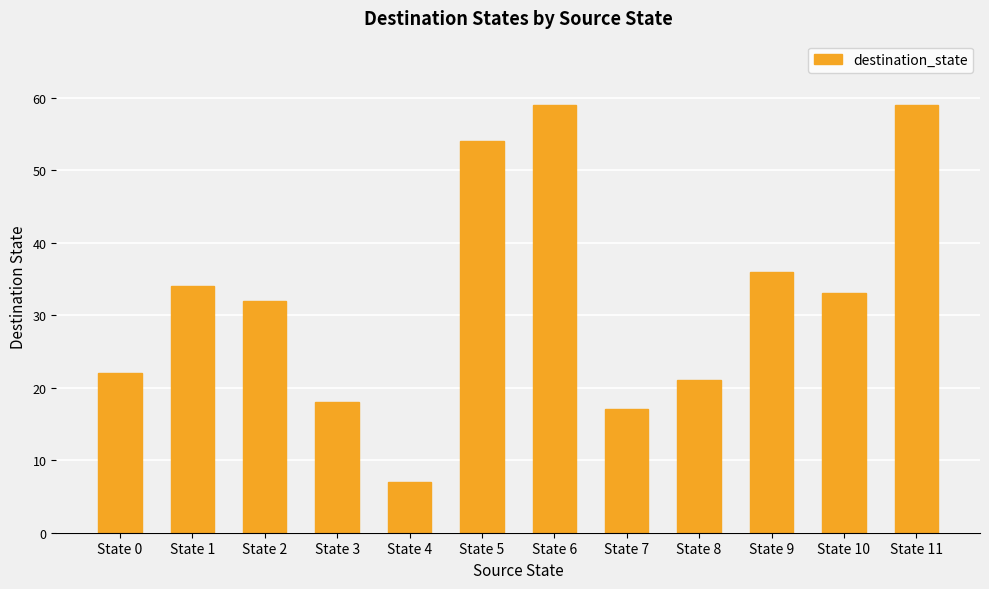

What is the change in value from State 0 to State 2?

+10